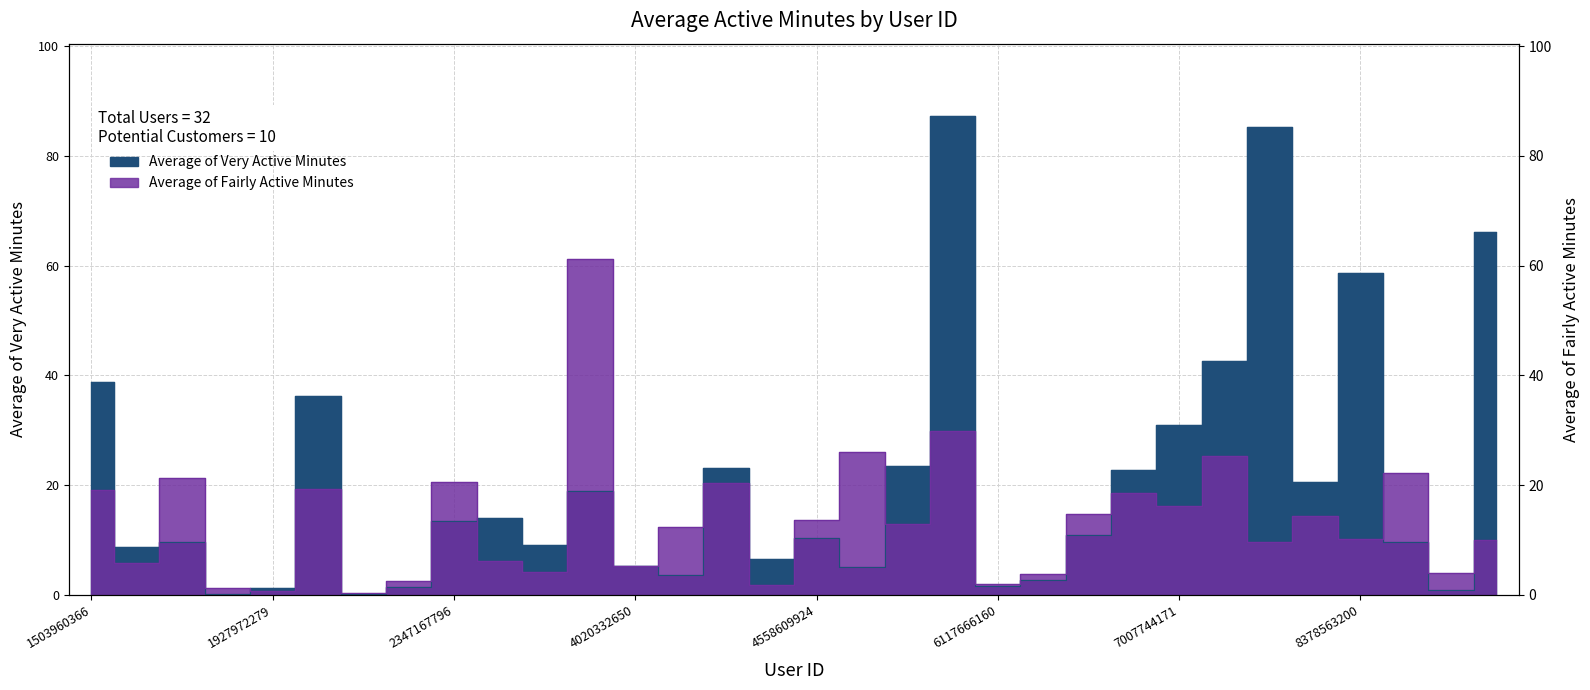

Does the chart display data point markers on the line(s)?

No